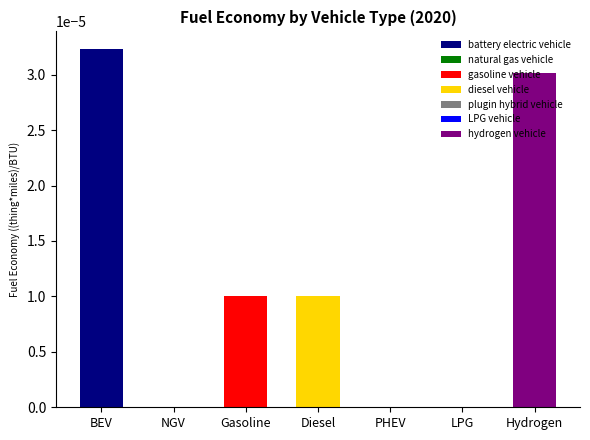

How many data points are above 0?

4